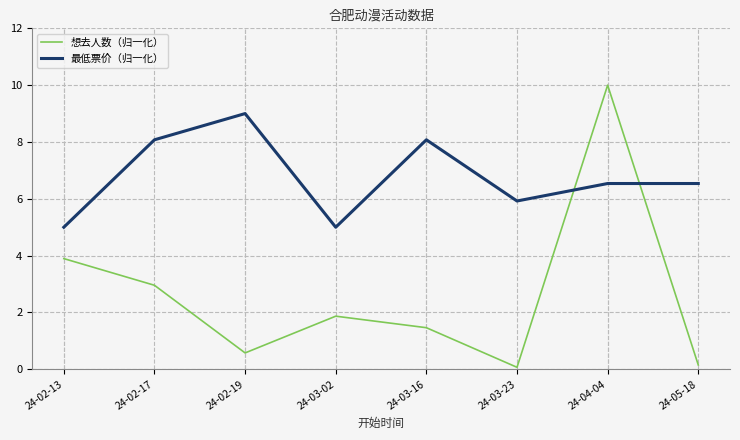

The value of 想去人数（归一化） at 24-03-16 is 0.5. True or false?

False